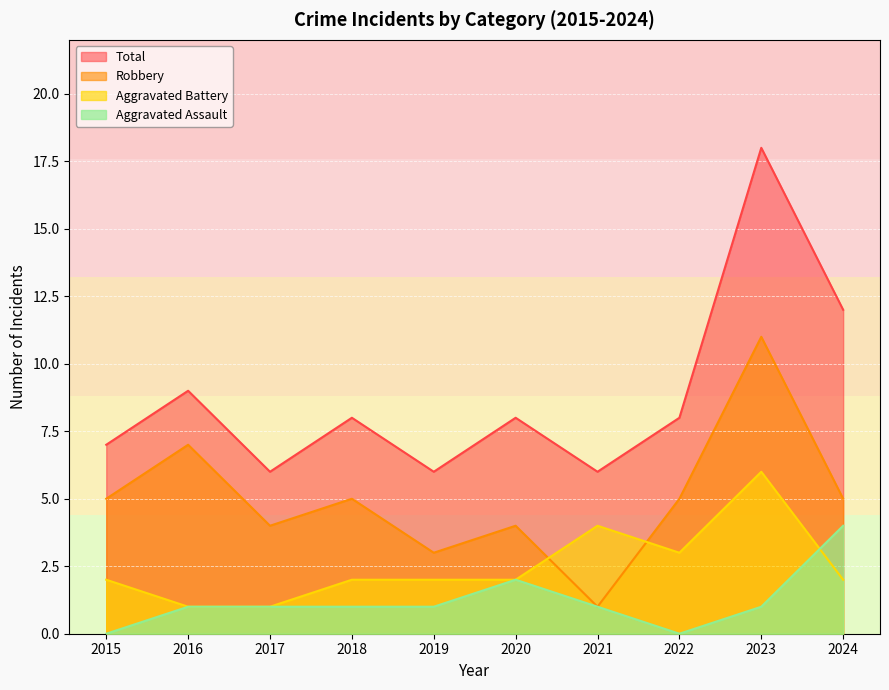

What is the difference between the highest and lowest values at 2016?

8